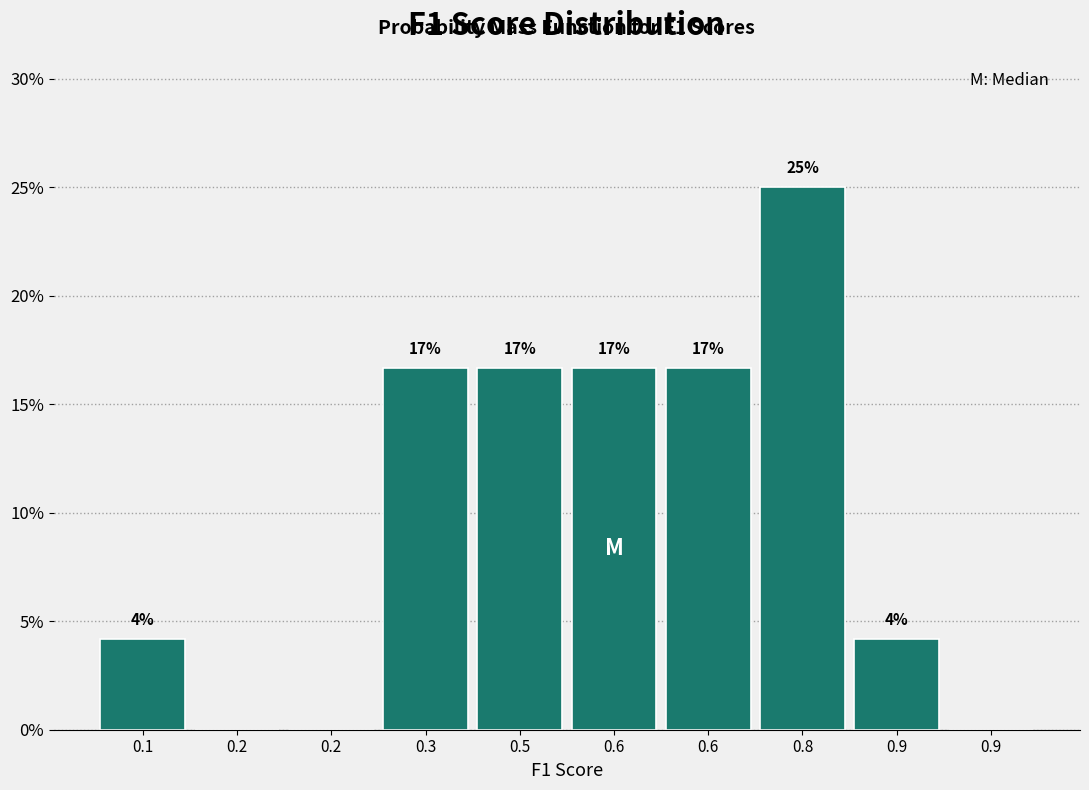

Are the bars horizontal?

No